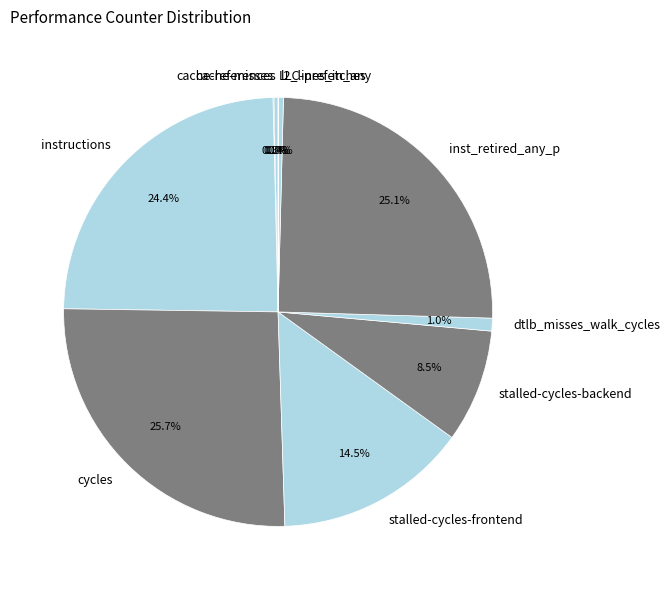

To the nearest percent, what is the average slice percentage?

10%